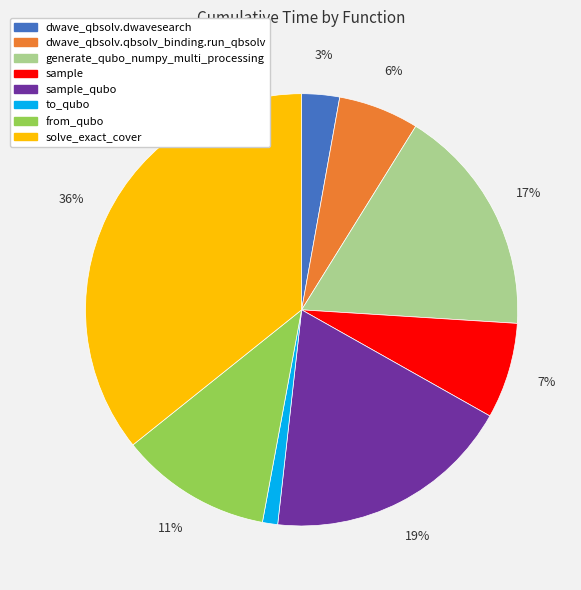

What is the largest slice in the pie chart?

solve_exact_cover